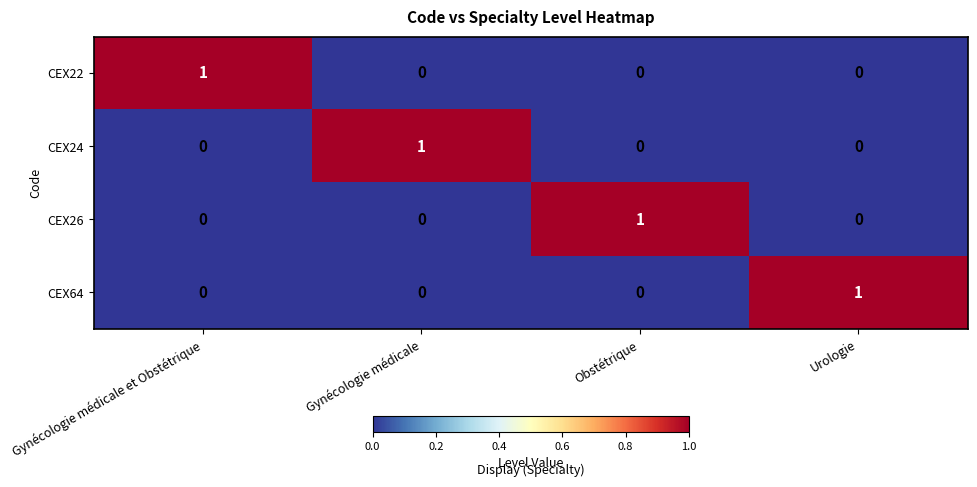

Count the number of categories in the chart.

4